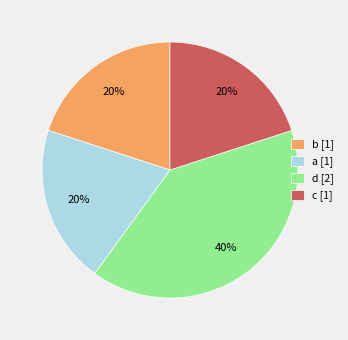

Which slice is the largest?

d